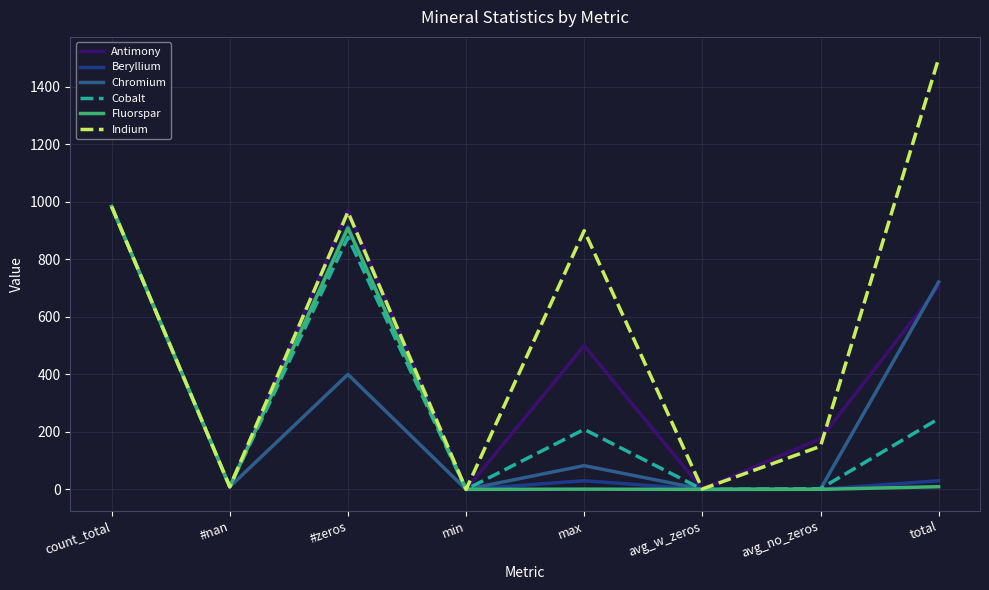

True or false: Beryllium and Chromium intersect in this chart.

True